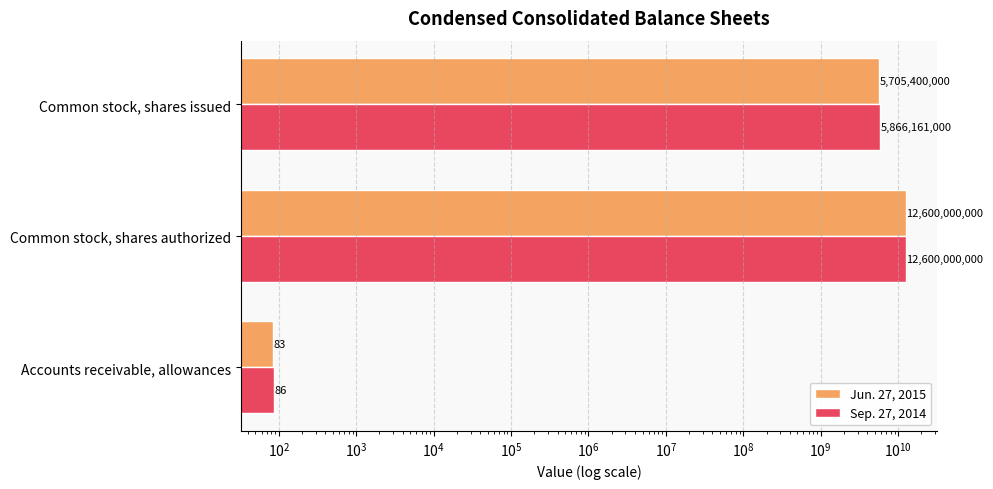

What is the value of the Sep. 27, 2014 bar at the 1st from the left?

86